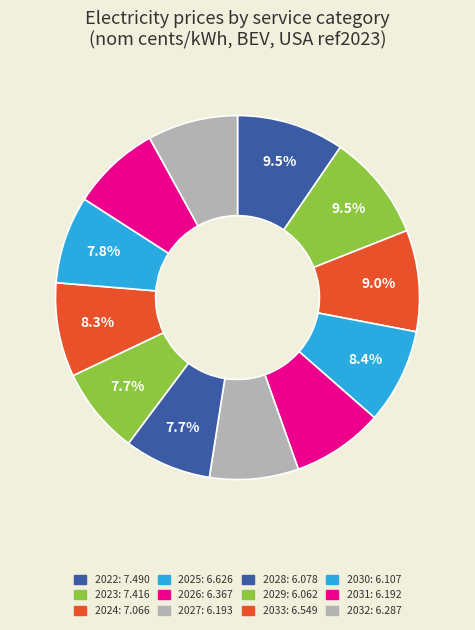

Does 2033 represent more than half of the total?

No